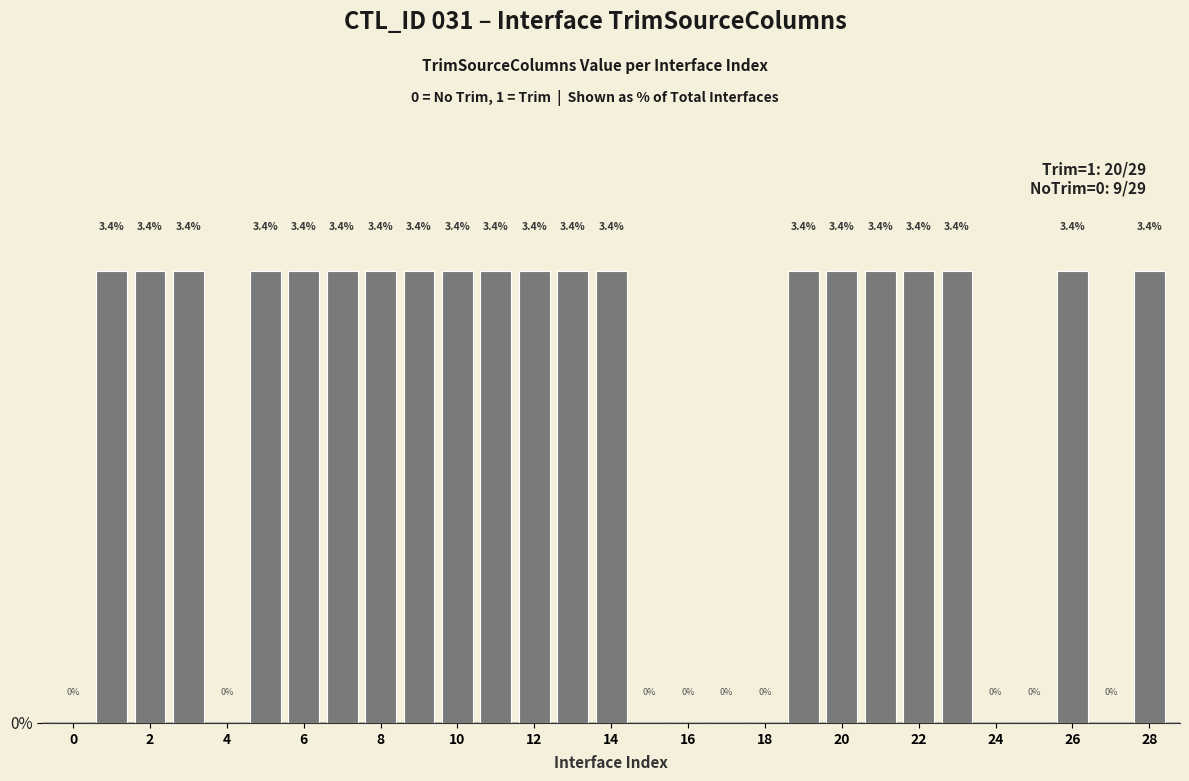

How many values are between 0 and 3?

9